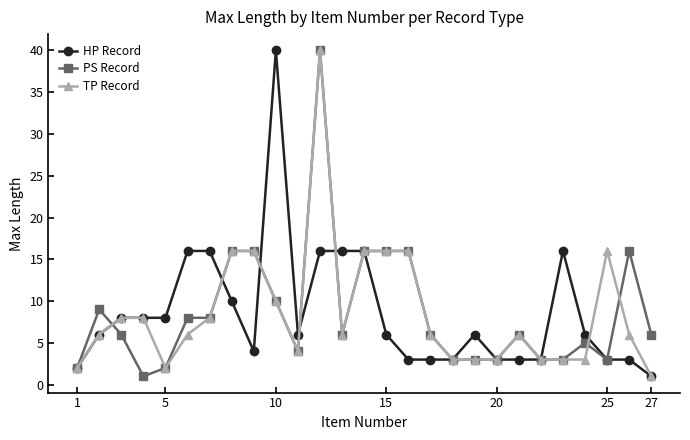

True or false: PS Record has more than 1 interior local peaks.

True